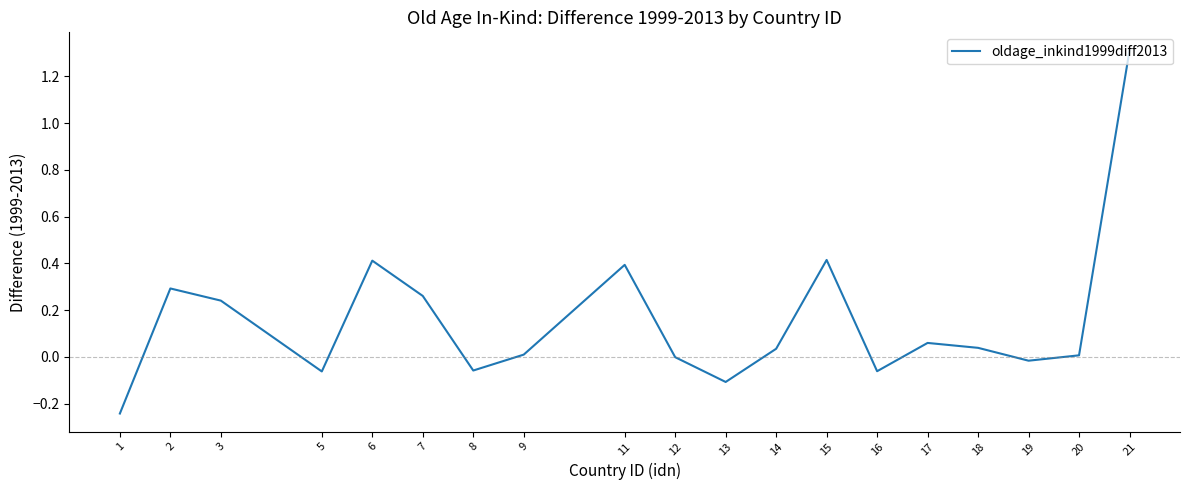

At which category does the chart reach its peak across all series?

21